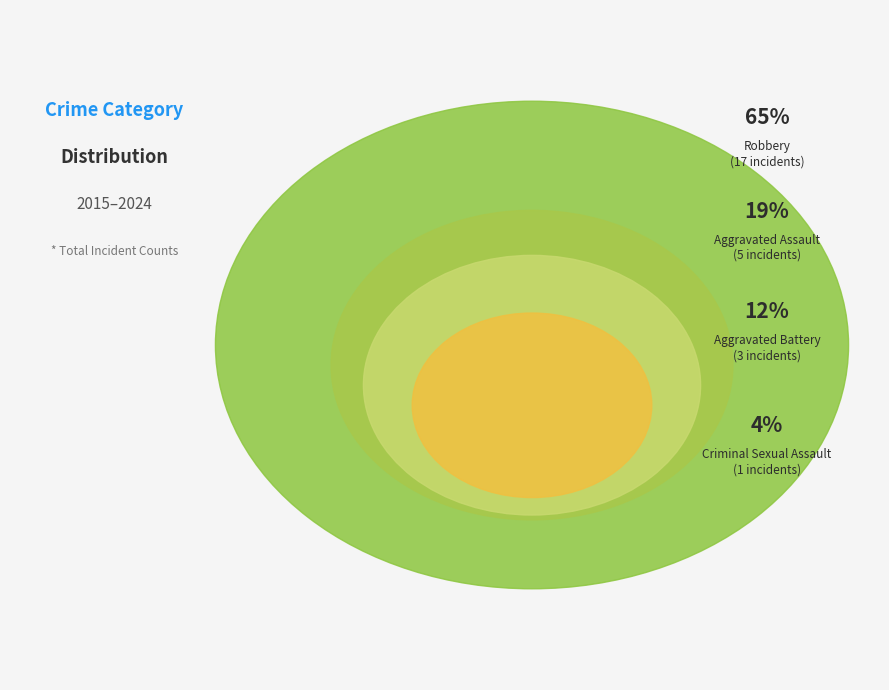

The Robbery slice represents 59% of the pie. True or false?

False